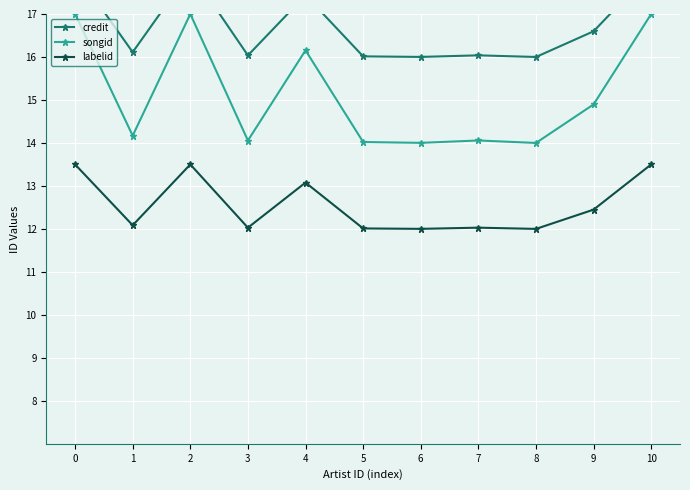

Where is songid nearest to the value 15?

9